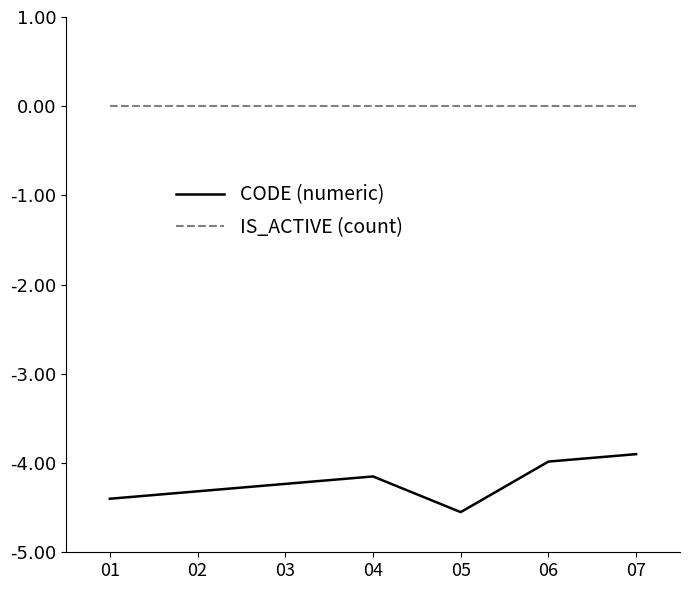

What is the difference between the CODE (numeric) values at 05 and 03?

0.3